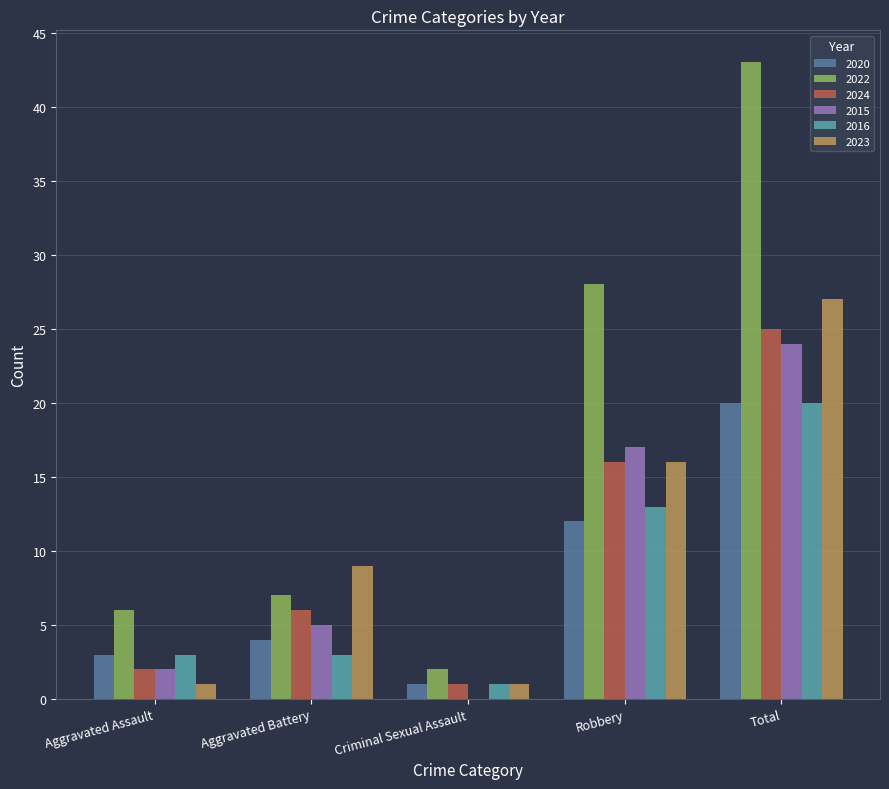

Which category has the highest value in the 2020 series?

Total